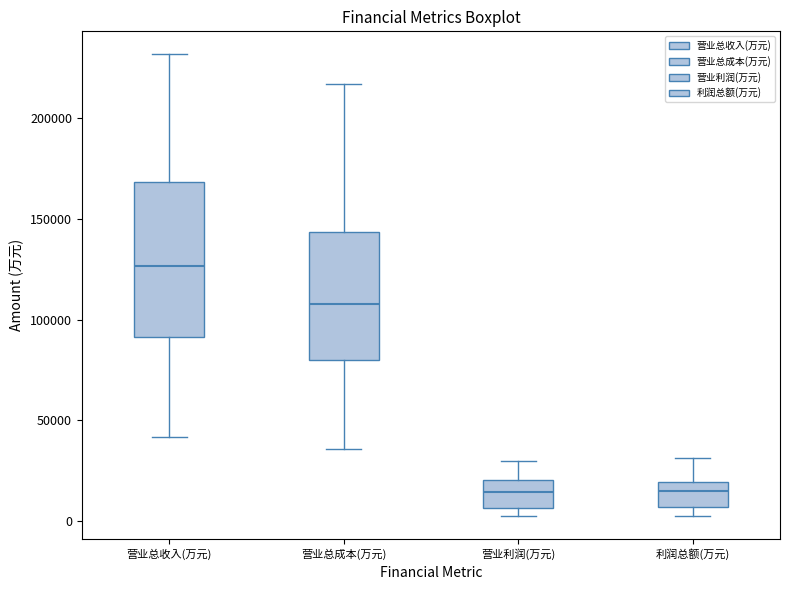

Which box's median line is the highest?

营业总收入(万元)